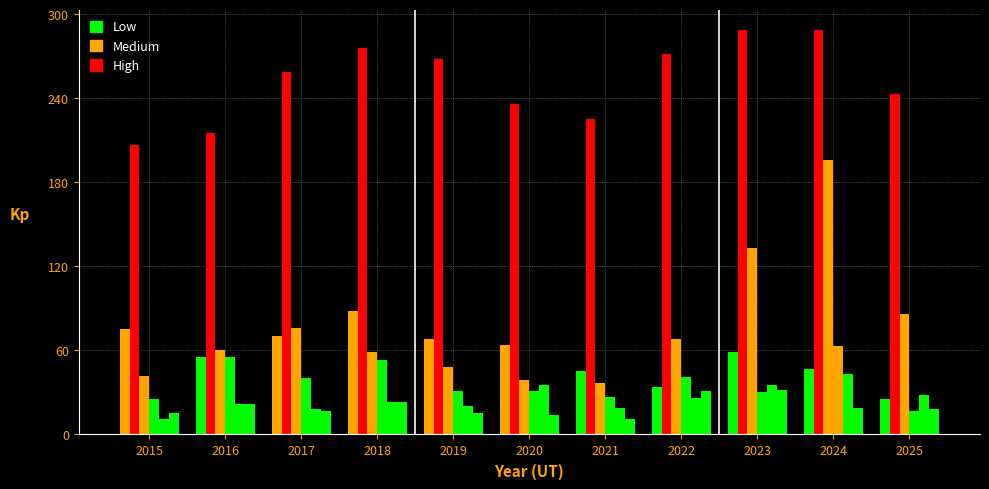

The Aggravated Assault series shows 43 at 2024. True or false?

True